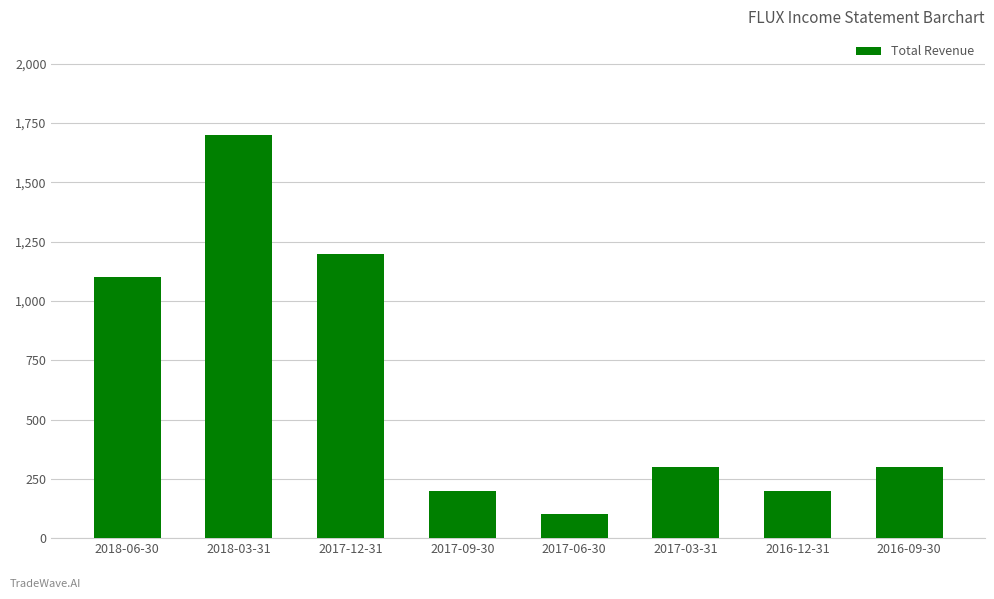

What is the minimum value shown in the chart?

100